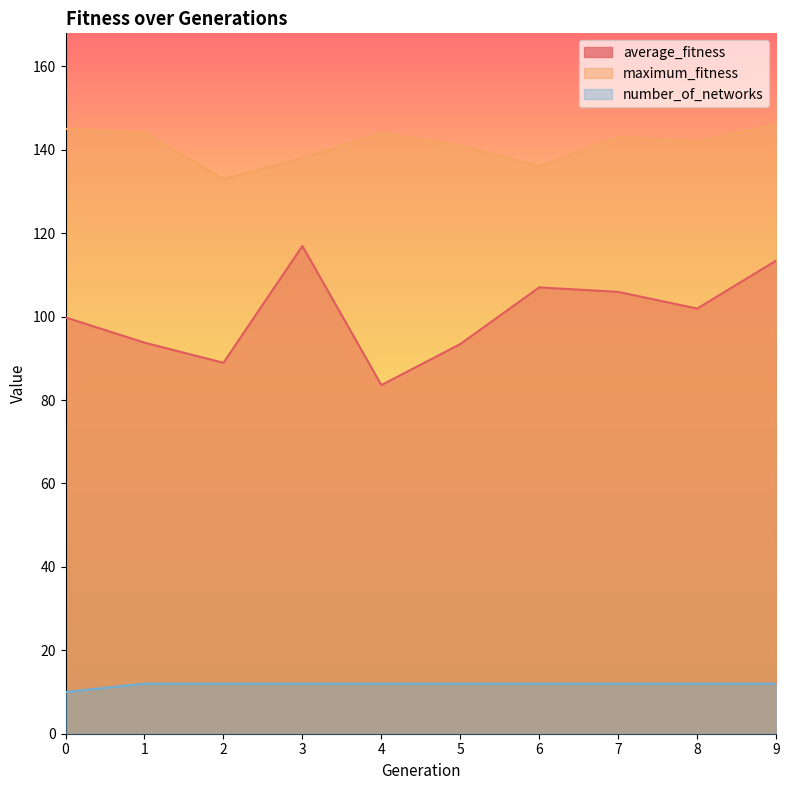

What is the spread (max minus min) of values at 6?

124.0